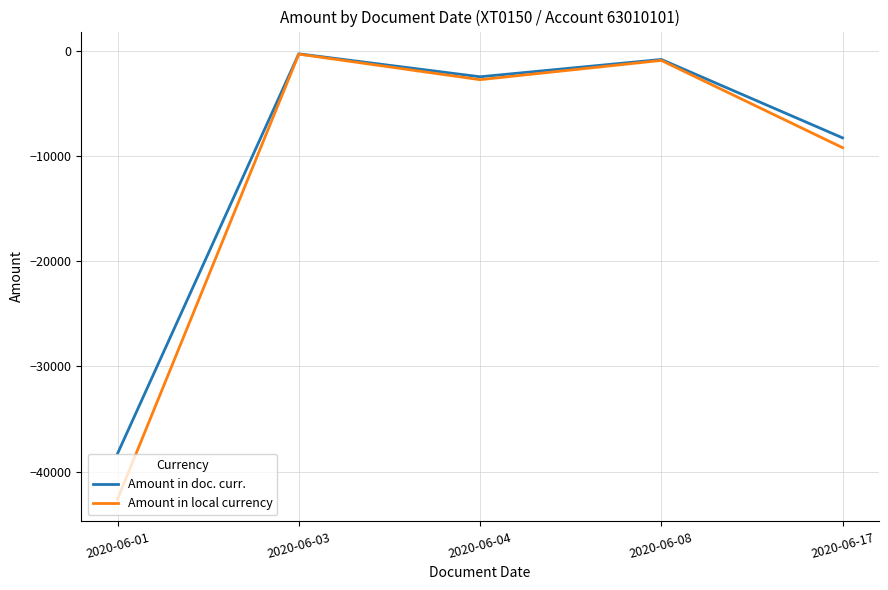

At 2020-06-01, list the series in order from smallest to largest.

Amount in local currency, Amount in doc. curr.